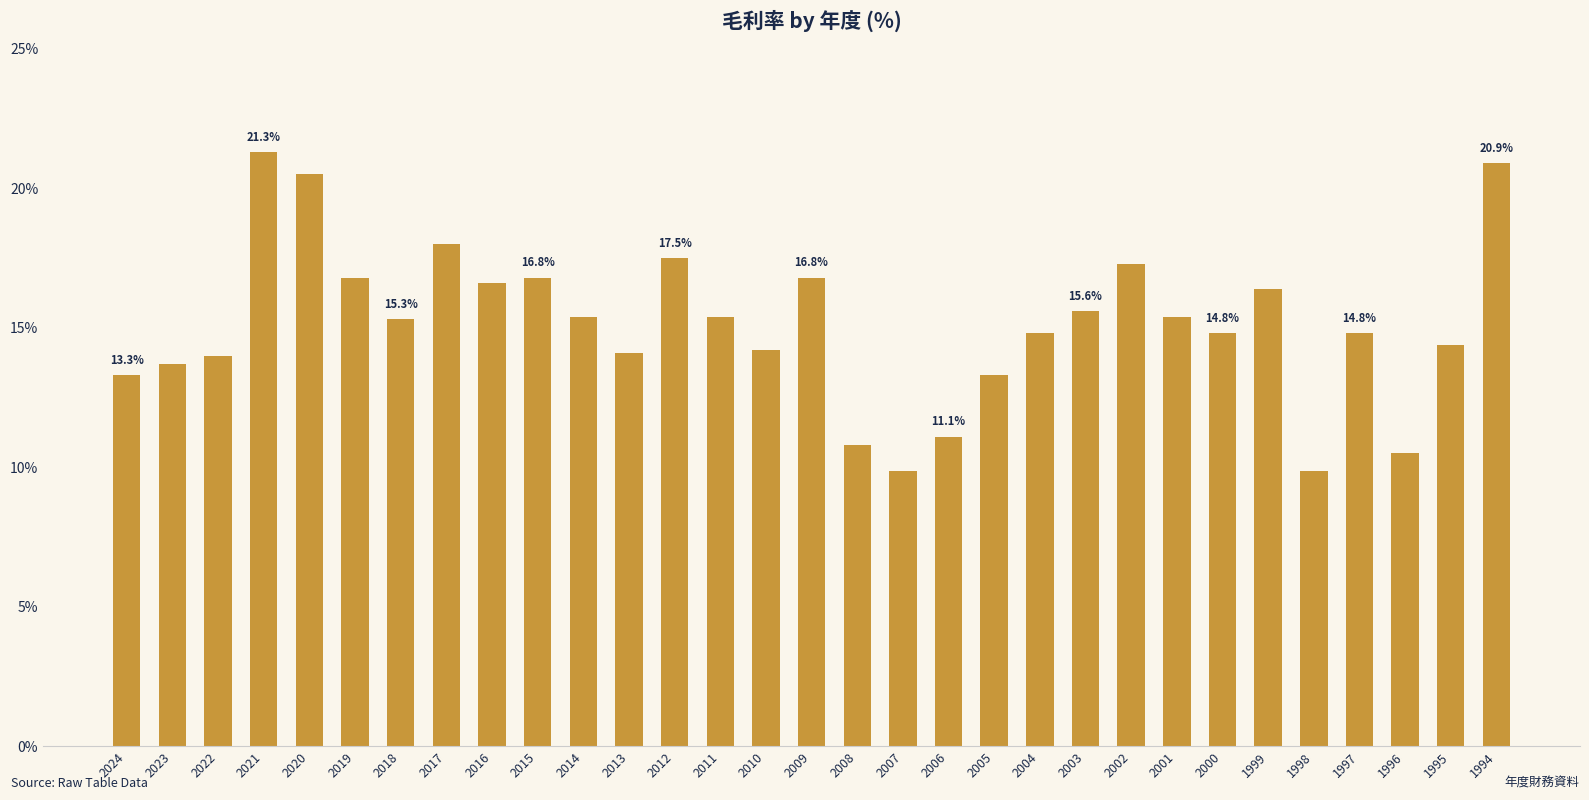

What is the sum of all values?

469.5